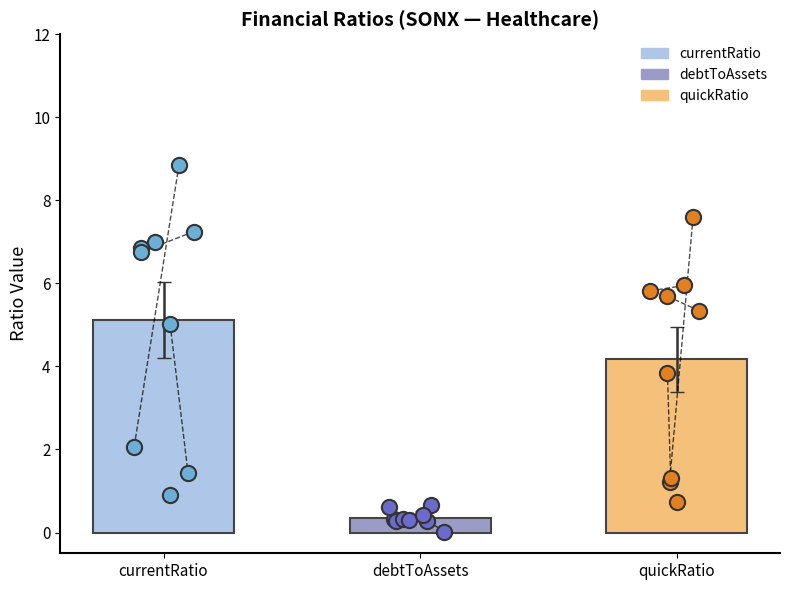

Which series has the largest Y range (max minus min)?

currentRatio